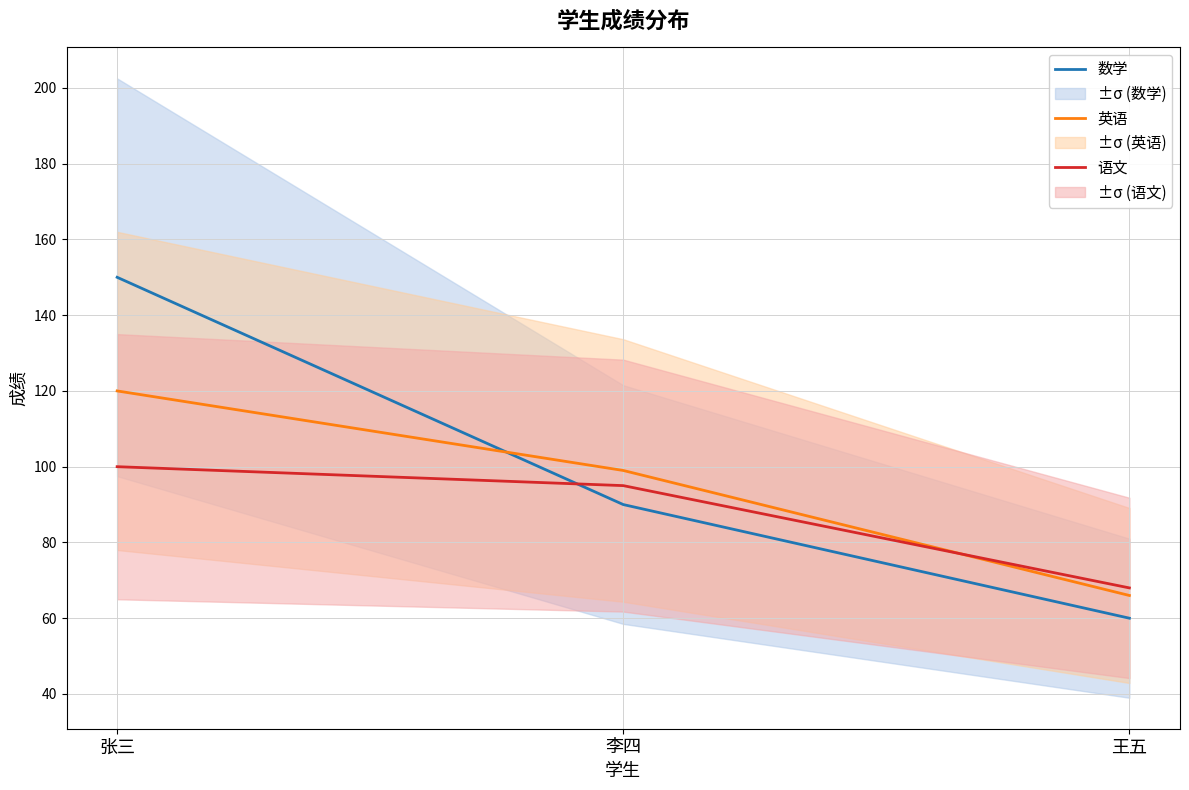

What is the difference between the 英语 values at 李四 and 张三?

21